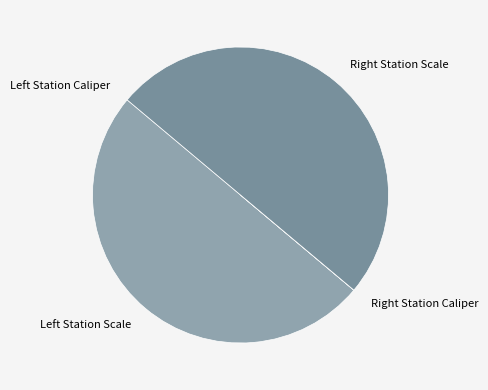

How many segments does this pie chart have?

4